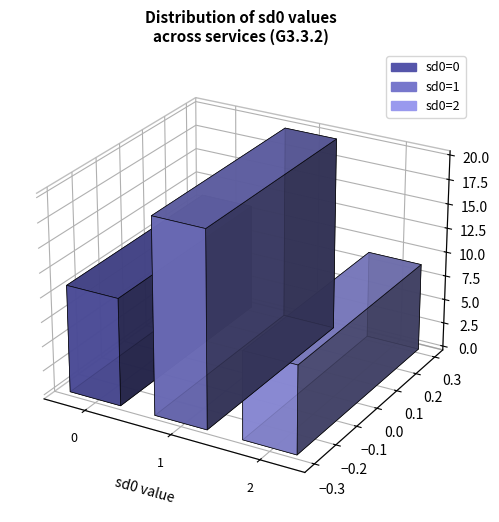

How many bars are there in total?

3